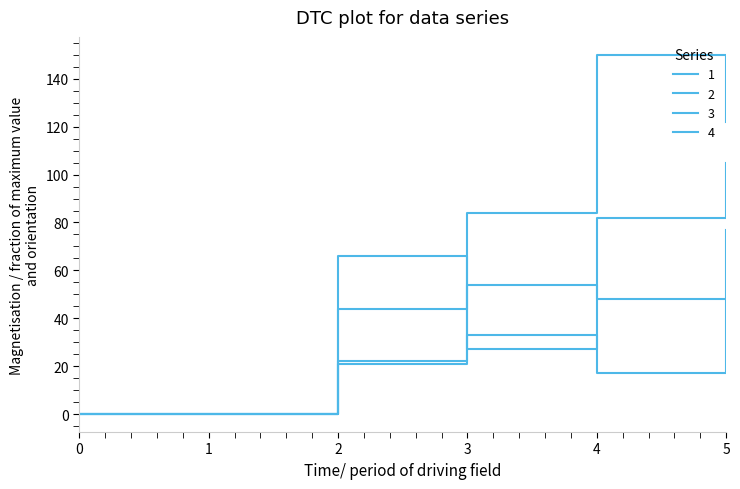

The value of 1 at 1 is 0. True or false?

True